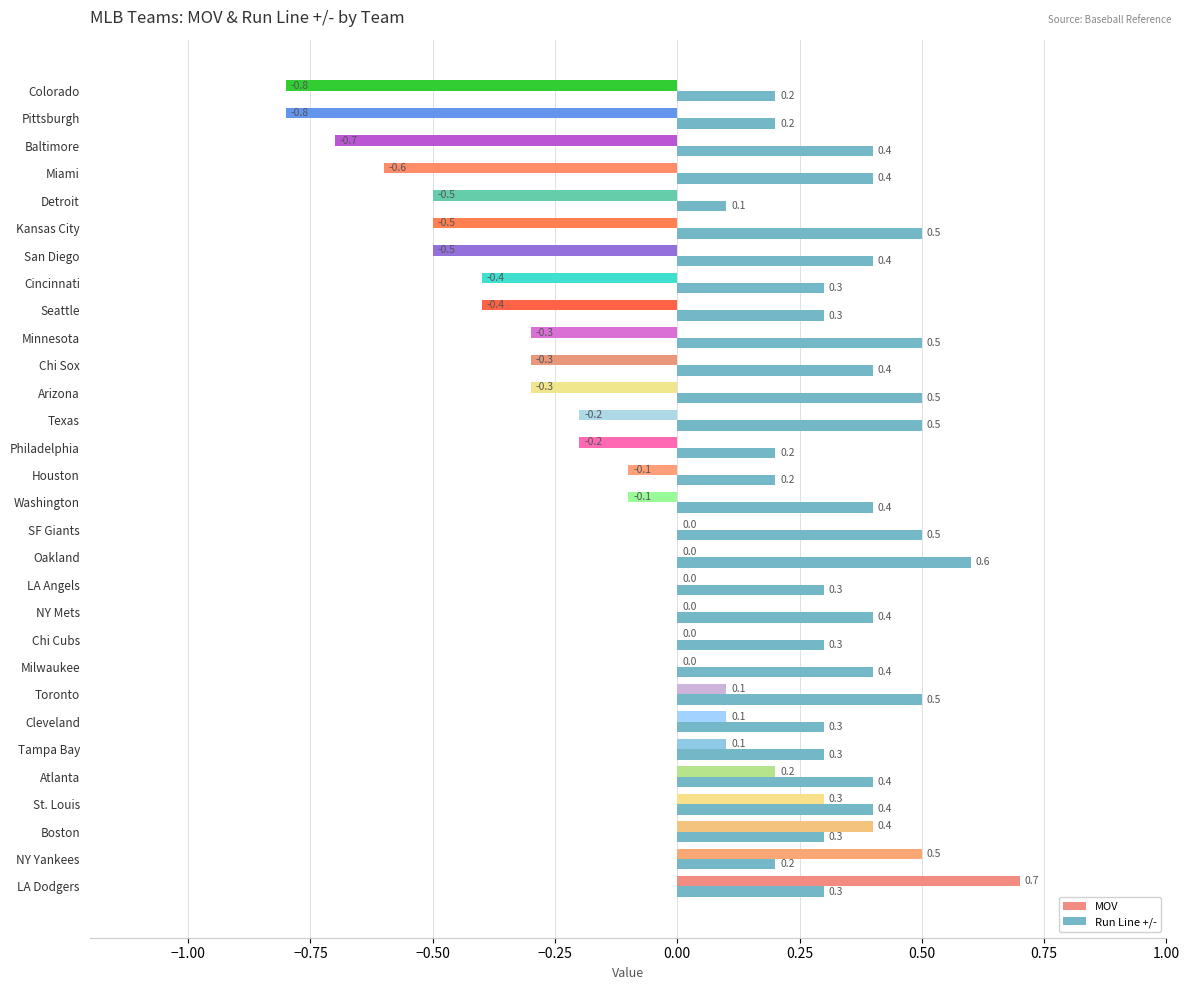

Which series has the widest spread of values?

MOV